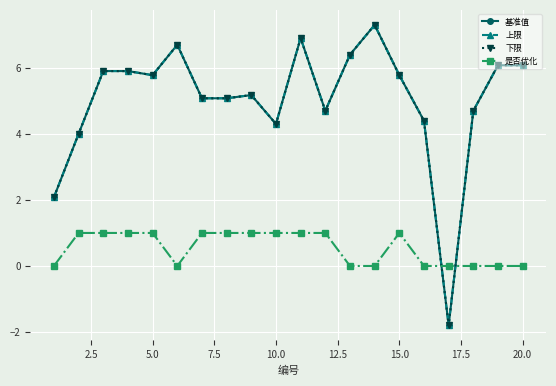

Is this an area chart (filled region under the line)?

No